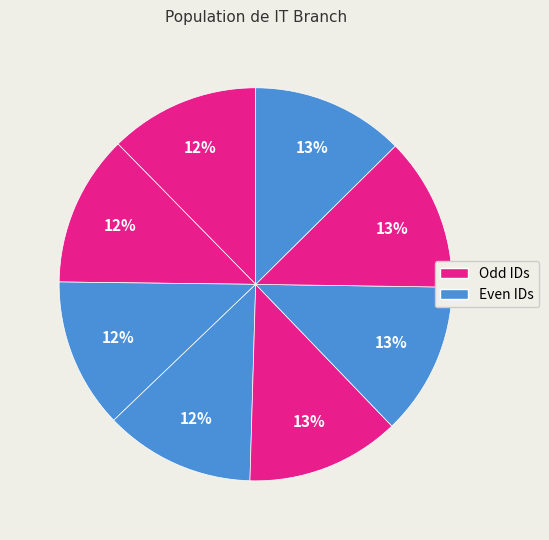

How many segments does this pie chart have?

8